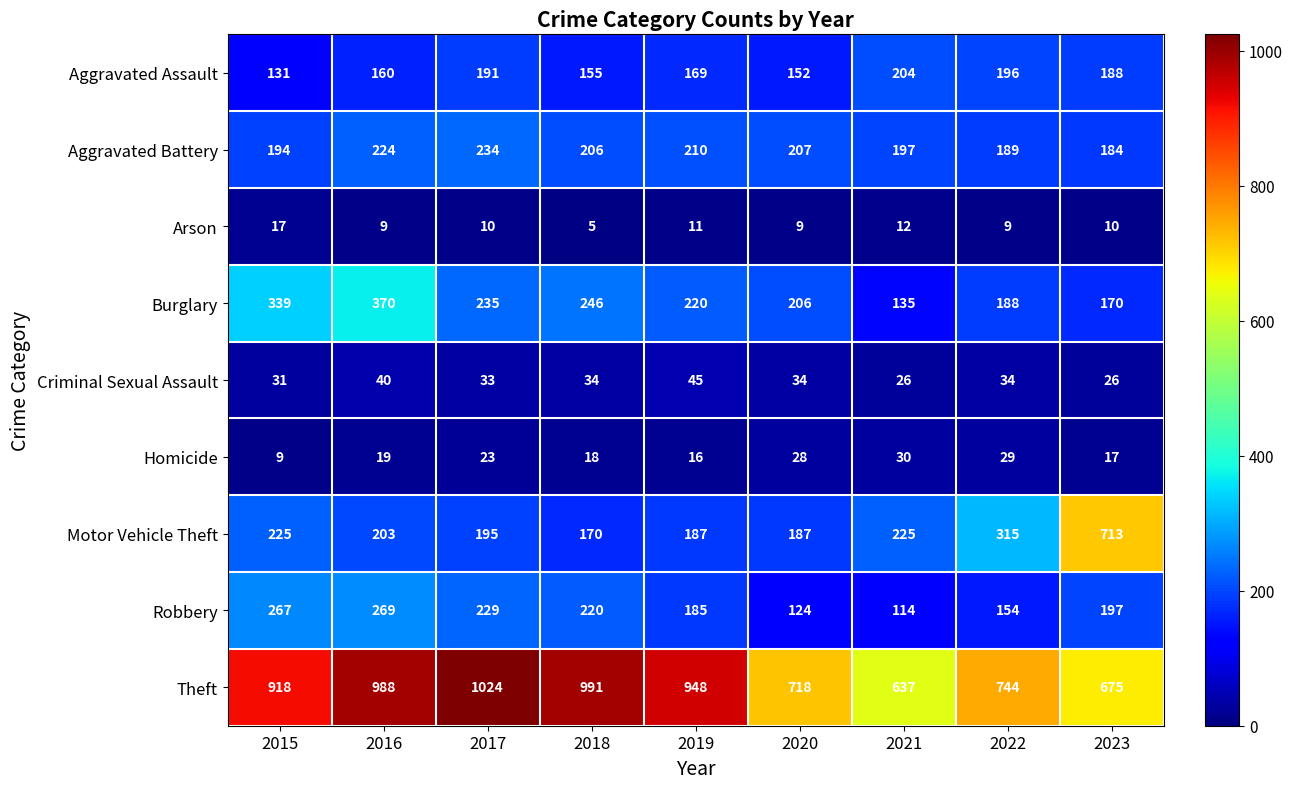

At how many categories does at least one series exceed 233?

9